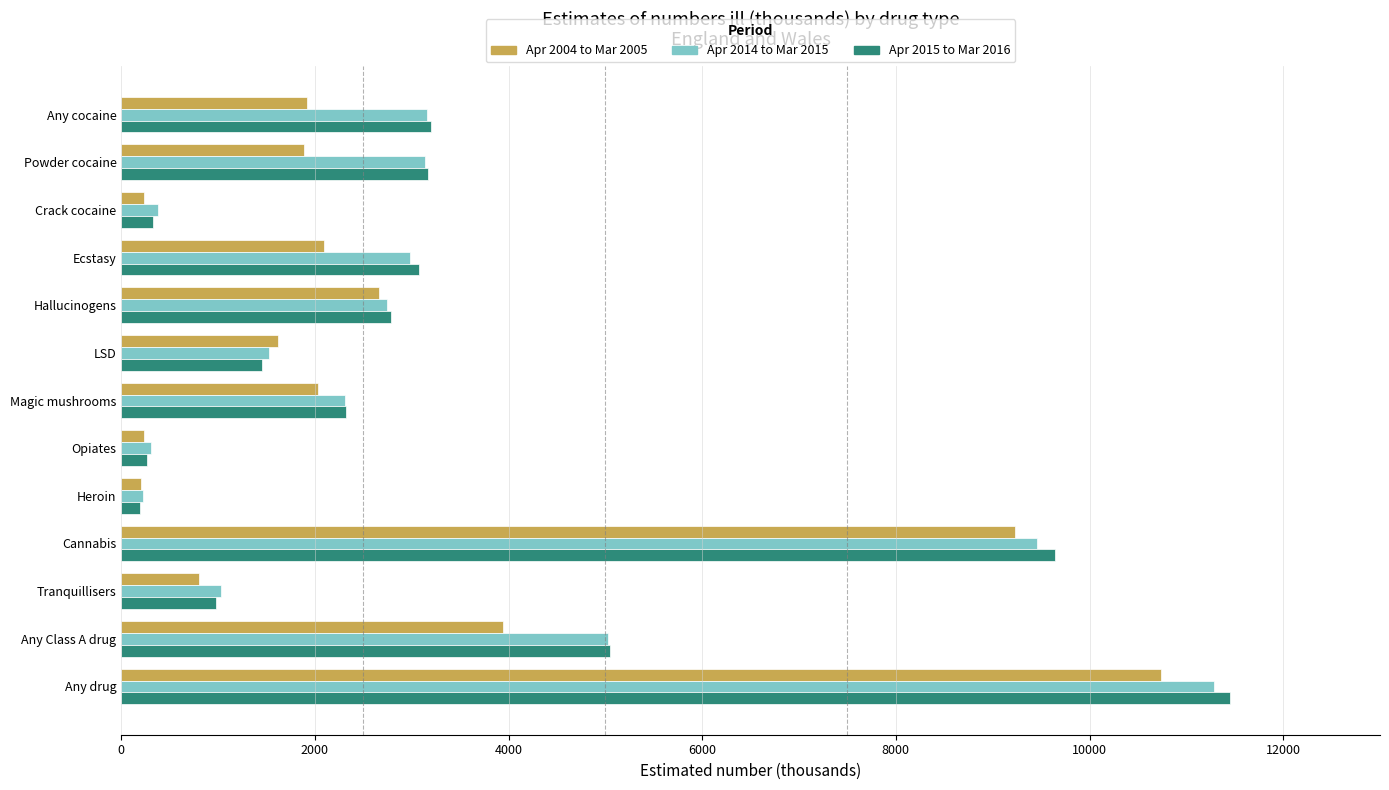

What is the difference between the second highest and minimum values in the Apr 2004 to Mar 2005 series?

9027